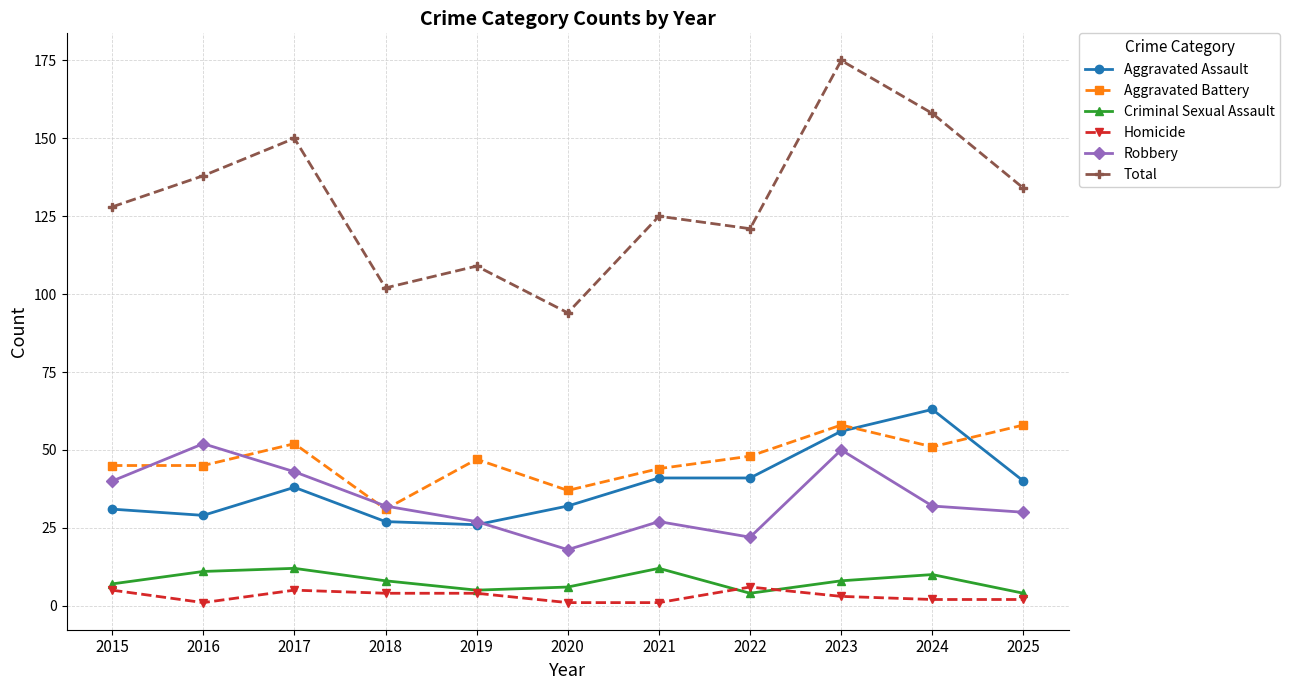

Reading right to left, extract all data points from this chart.

Aggravated Assault: 2025=40	2024=63	2023=56	2022=41	2021=41	2020=32	2019=26	2018=27	2017=38	2016=29	2015=31
Aggravated Battery: 2025=58	2024=51	2023=58	2022=48	2021=44	2020=37	2019=47	2018=31	2017=52	2016=45	2015=45
Criminal Sexual Assault: 2025=4	2024=10	2023=8	2022=4	2021=12	2020=6	2019=5	2018=8	2017=12	2016=11	2015=7
Homicide: 2025=2	2024=2	2023=3	2022=6	2021=1	2020=1	2019=4	2018=4	2017=5	2016=1	2015=5
Robbery: 2025=30	2024=32	2023=50	2022=22	2021=27	2020=18	2019=27	2018=32	2017=43	2016=52	2015=40
Total: 2025=134	2024=158	2023=175	2022=121	2021=125	2020=94	2019=109	2018=102	2017=150	2016=138	2015=128